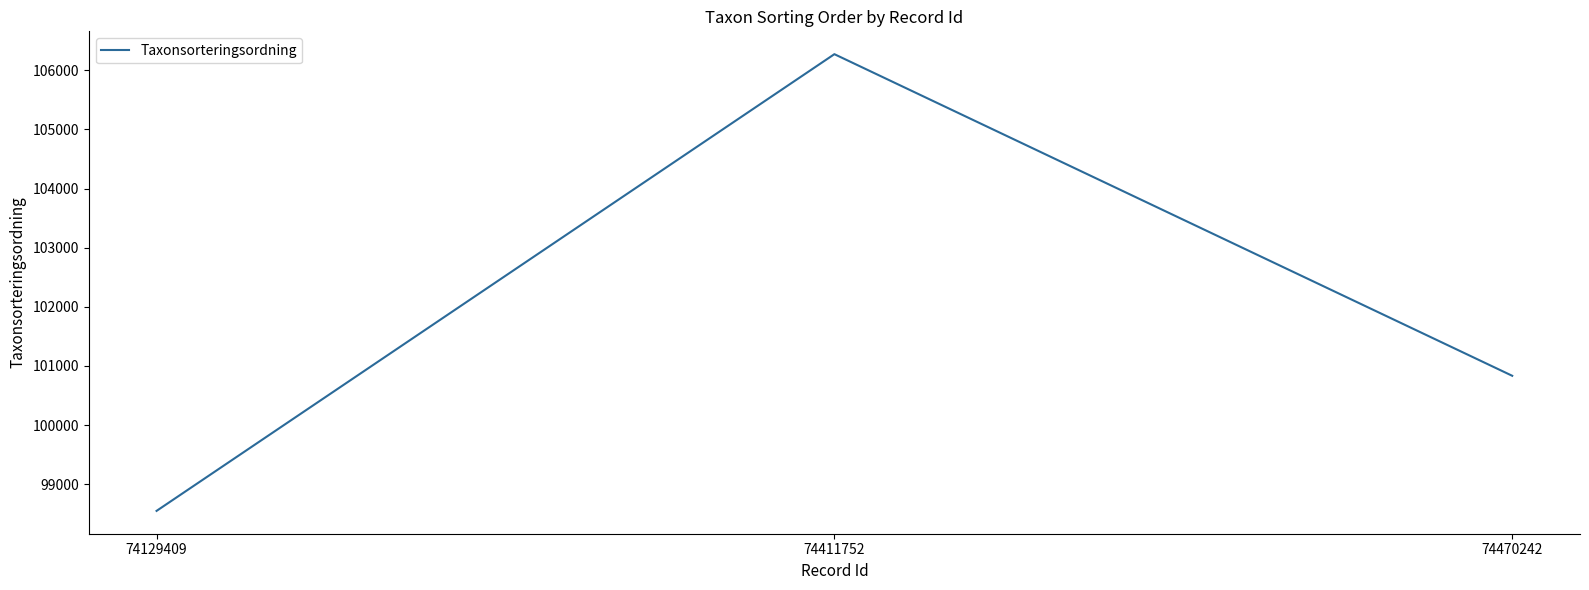

Rank the categories by value from highest to lowest.

74411752, 74470242, 74129409